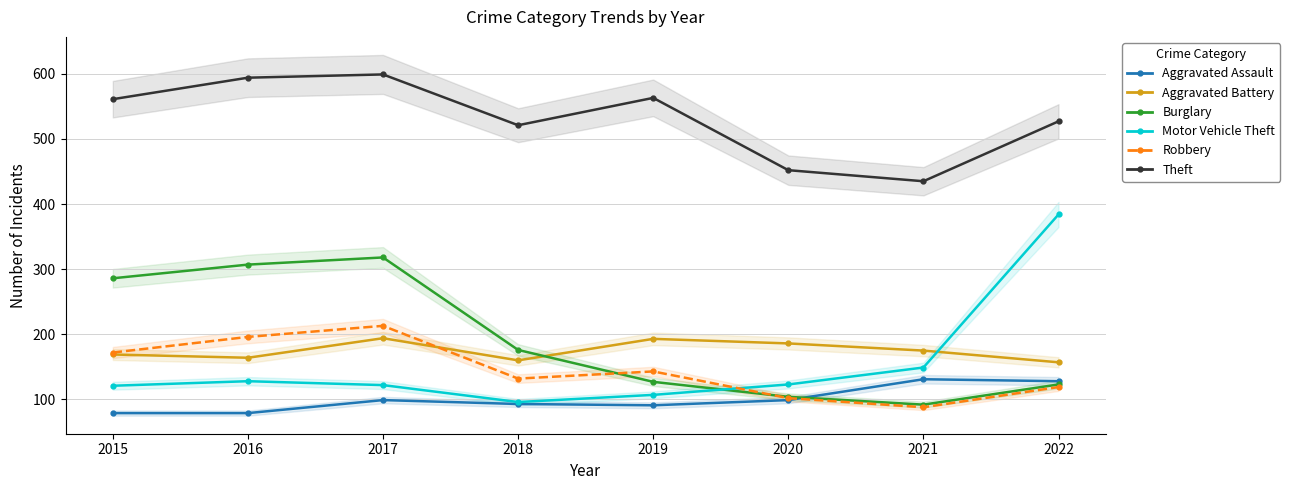

What value does the Aggravated Assault series have at 2016, to the nearest 5?

80